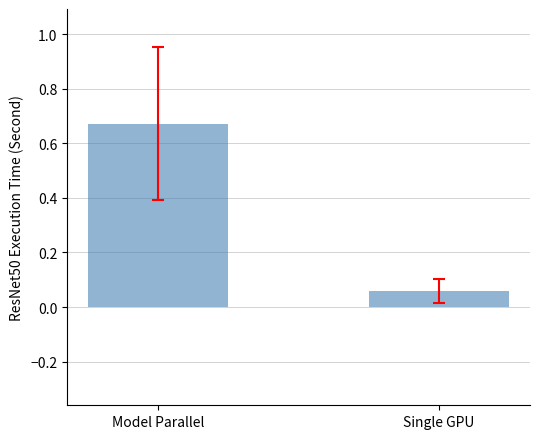

Is it true that the value at Single GPU is 0.0?

False